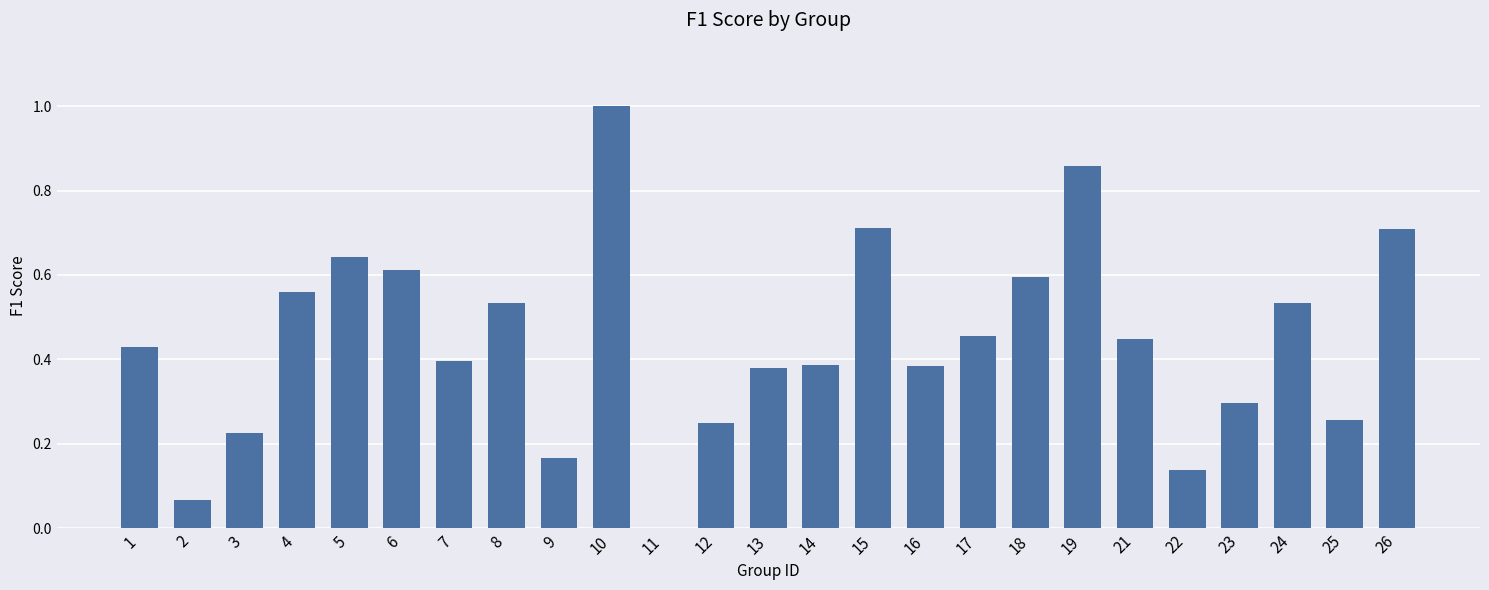

What is the maximum value shown in the chart?

1.0